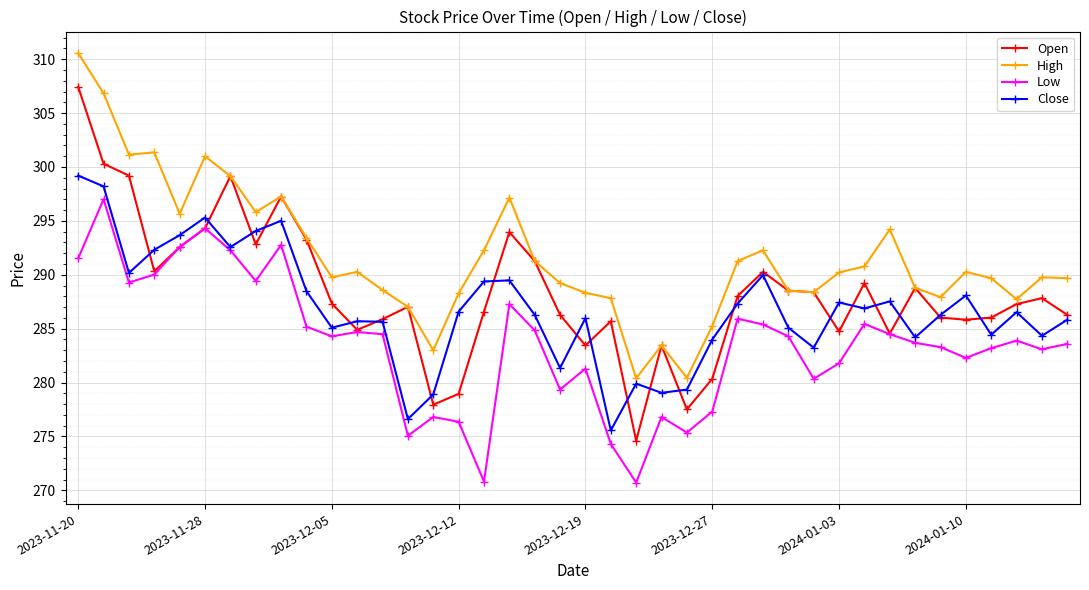

True or false: Close has more than 0 interior local peaks.

True